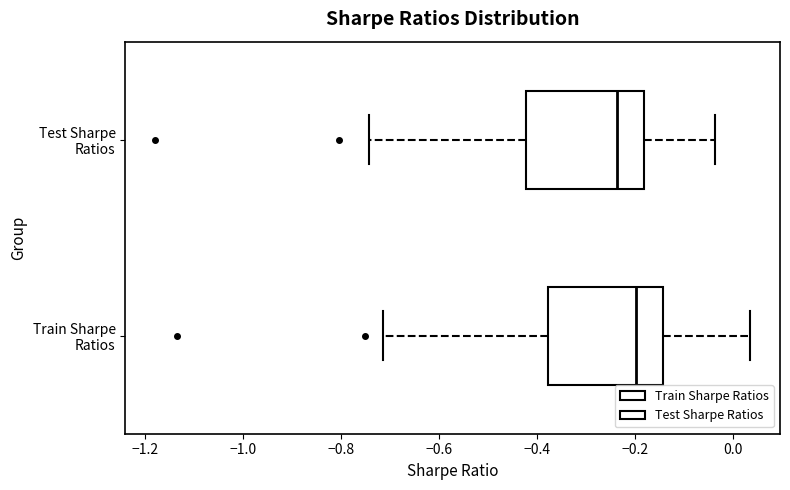

Where does the median line of the box for Train Sharpe Ratios sit on the x-axis? The values are not printed on the chart, so give them approximately, as read against the axis.

-0.20